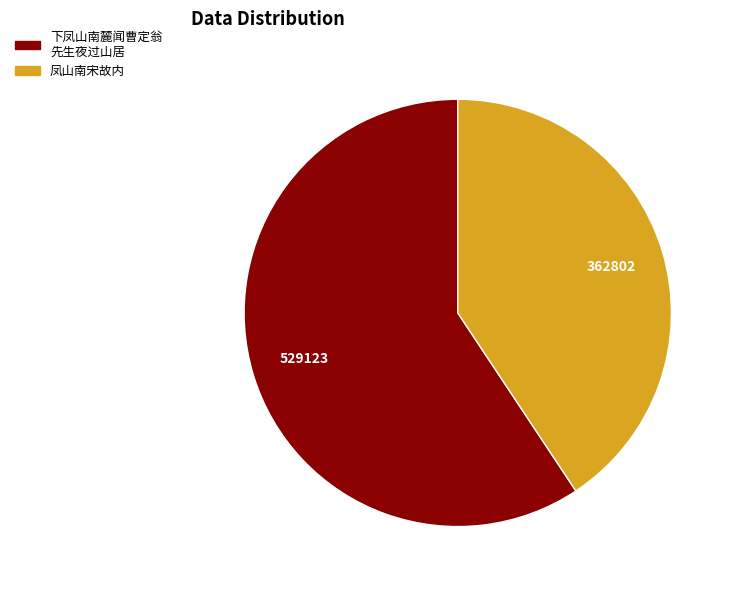

Is there any slice that represents more than half of the pie?

Yes